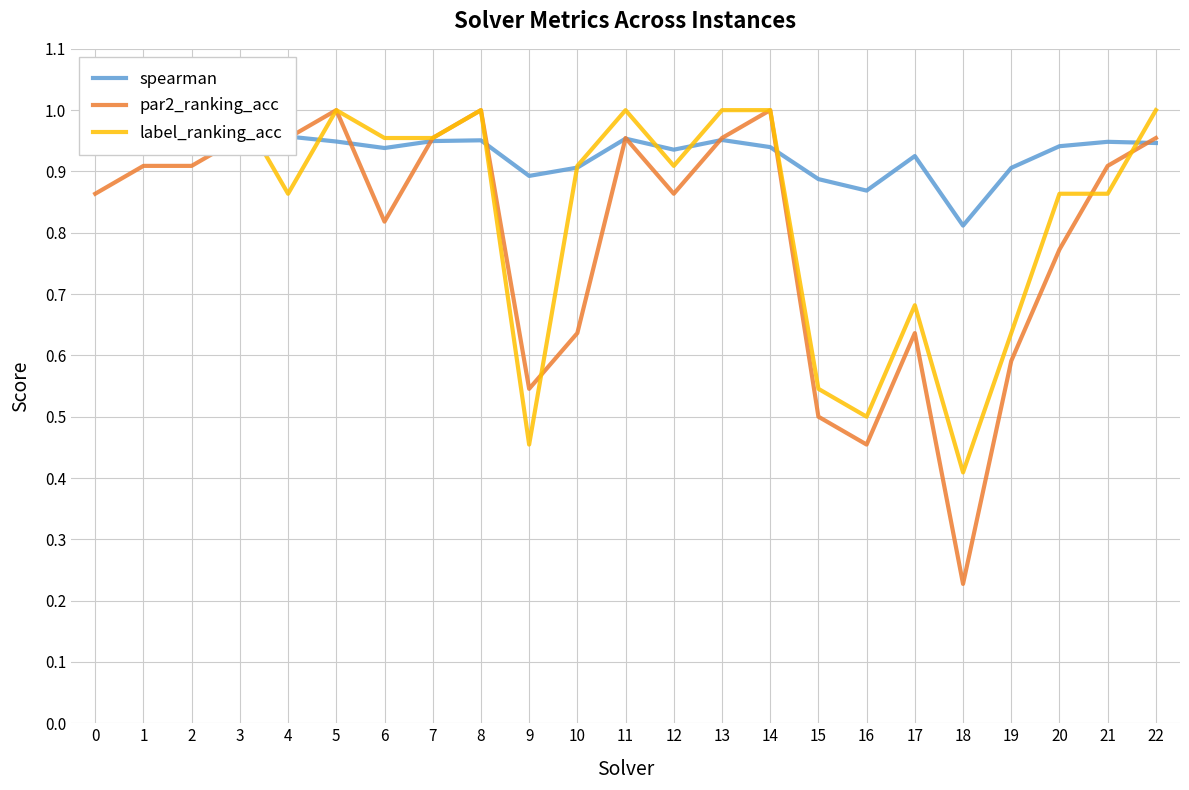

True or false: label_ranking_acc has more than 0 interior local peaks.

True